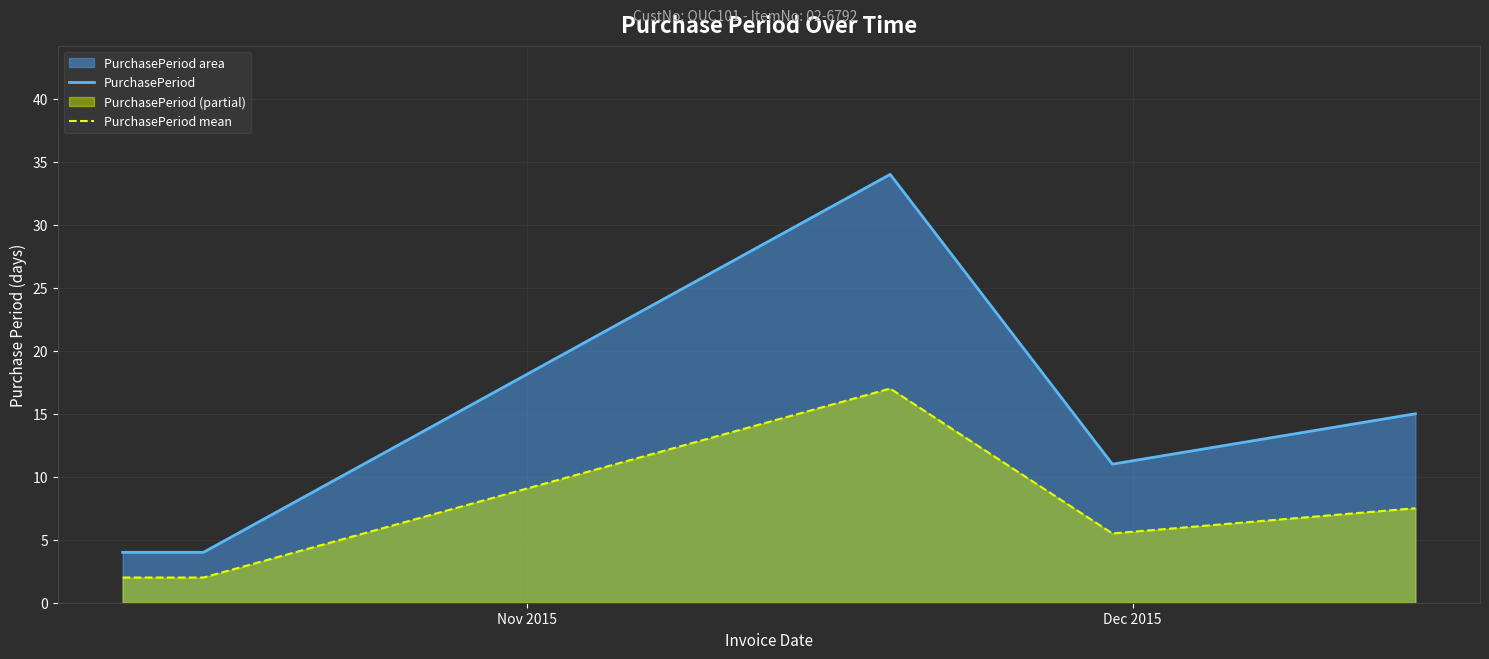

What is the smallest value displayed?

2.0